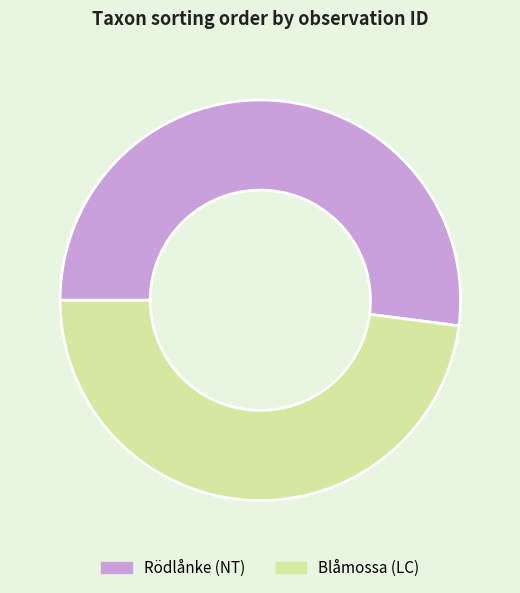

True or false: Rödlånke (NT) accounts for 52% of the total.

True